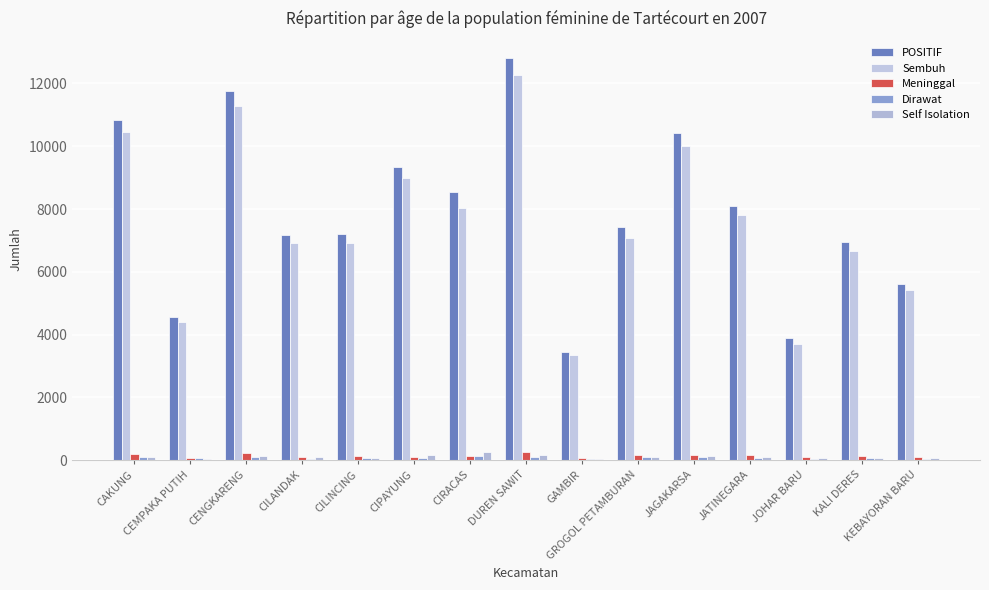

How many series are shown in this chart?

5